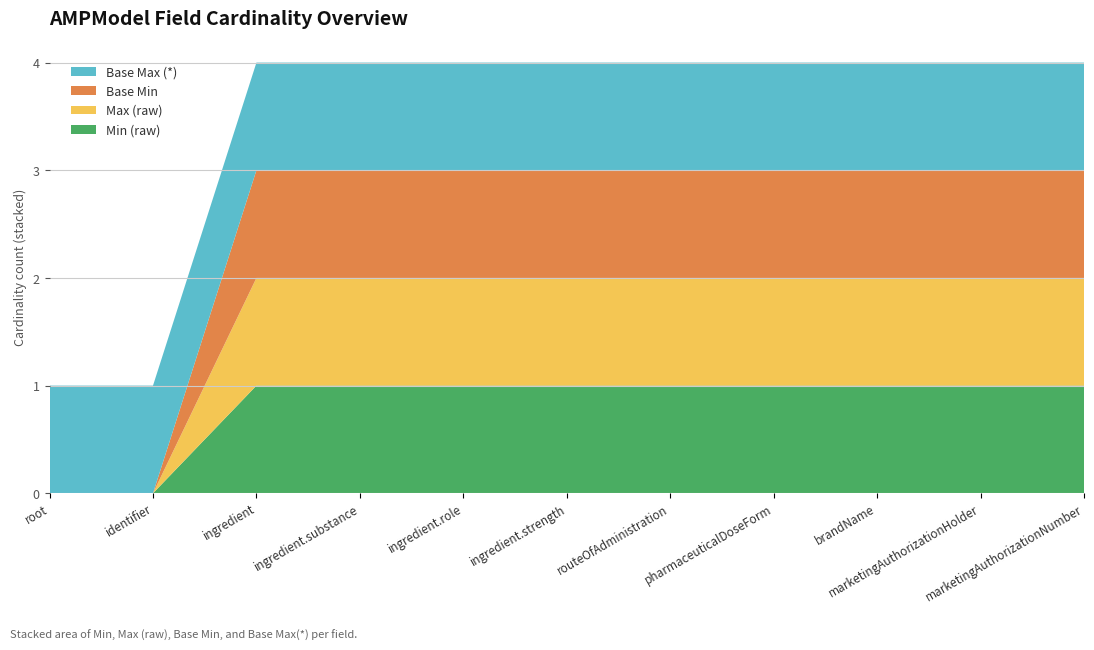

Reading right to left, transcribe all the data shown in this chart.

Min (raw): 1	1	1	1	1	1	1	1	1	0	0
Max (raw): 1	1	1	1	1	1	1	1	1	0	0
Base Min: 1	1	1	1	1	1	1	1	1	0	0
Base Max (*): 1	1	1	1	1	1	1	1	1	1	1